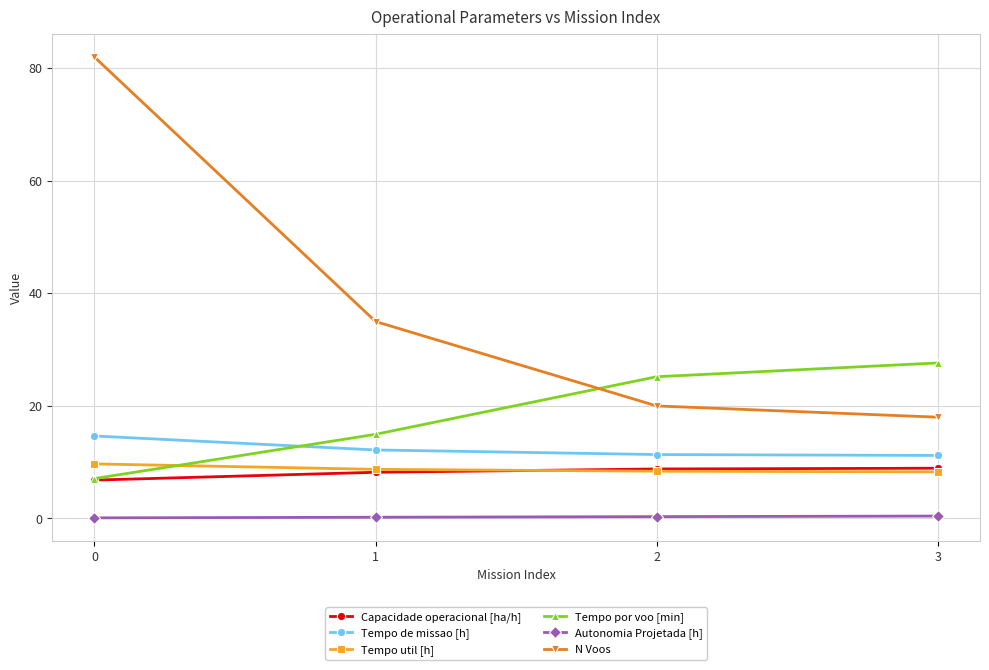

What is the value of the Autonomia Projetada [h] point at the 4th from the left?

0.4